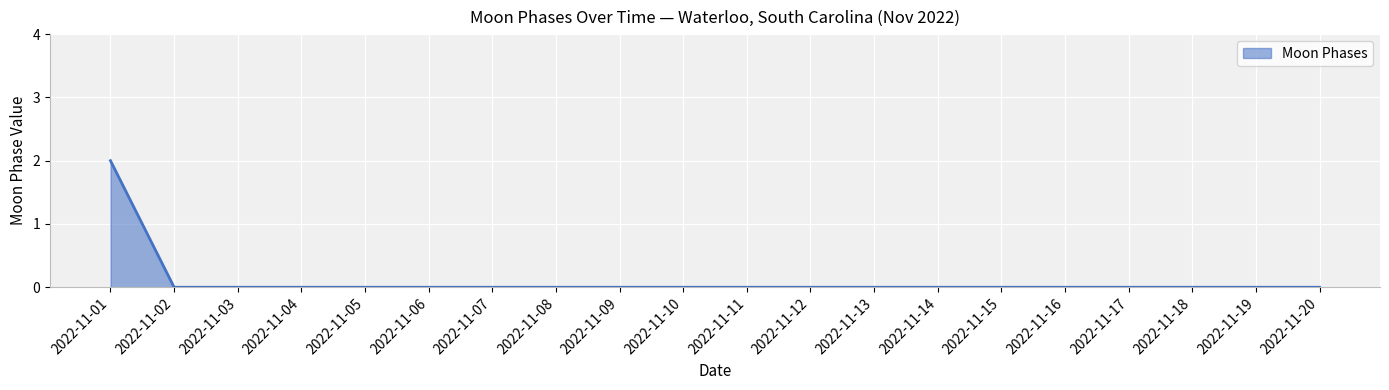

The value at 2022-11-15 is -1. True or false?

False